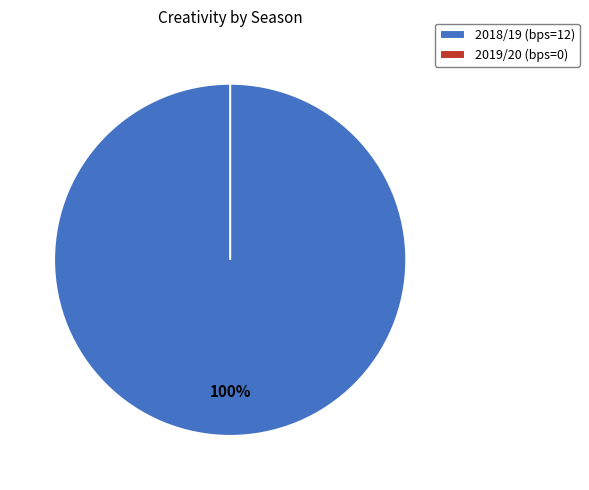

Which category has the biggest portion of the pie?

2018/19 (bps=12)